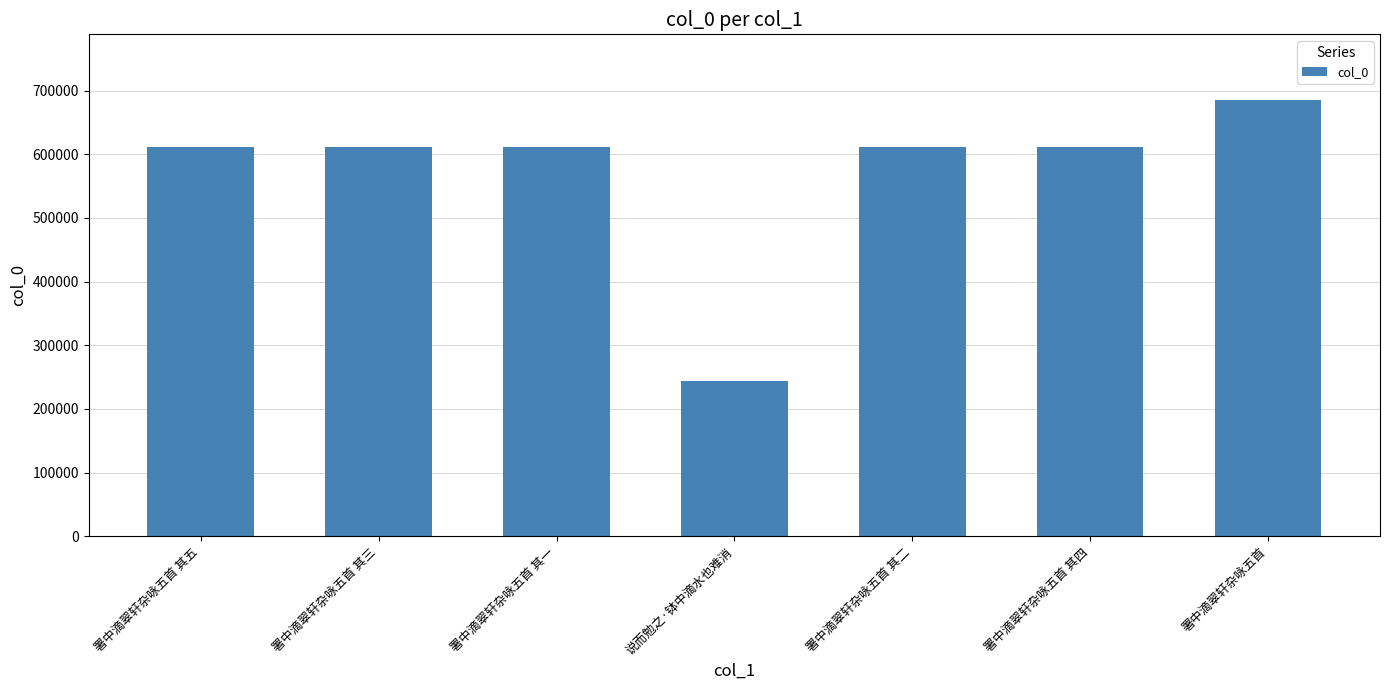

What is the difference between the maximum and minimum values?

440909